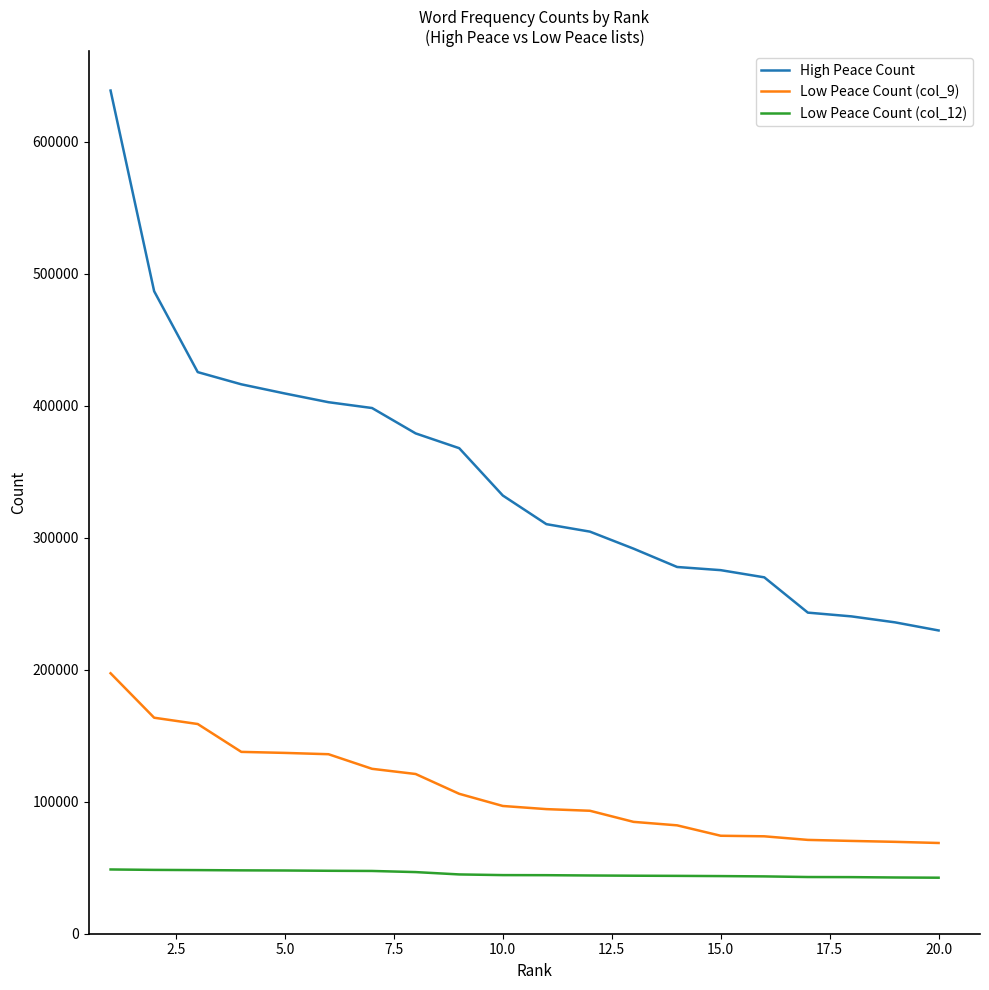

Which series has the largest range (max minus min)?

High Peace Count